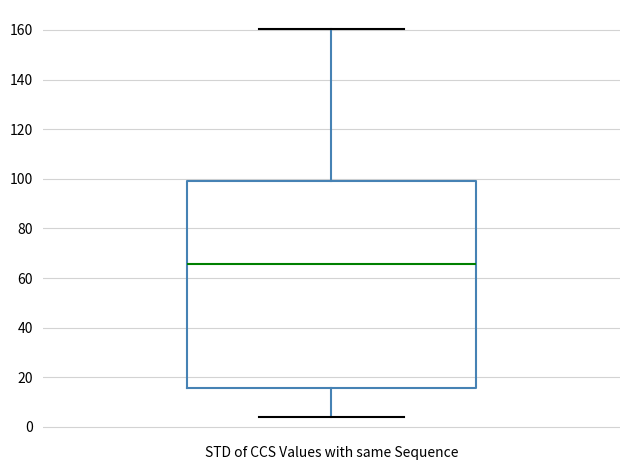

Transcribe this box plot: give where the median line is, the range the box spans, and where the two whiskers end, as read against the y-axis. The values are not printed on the chart, so give them approximately, as read against the axis.

median 66, box 16 to 100, whiskers 4 to 160